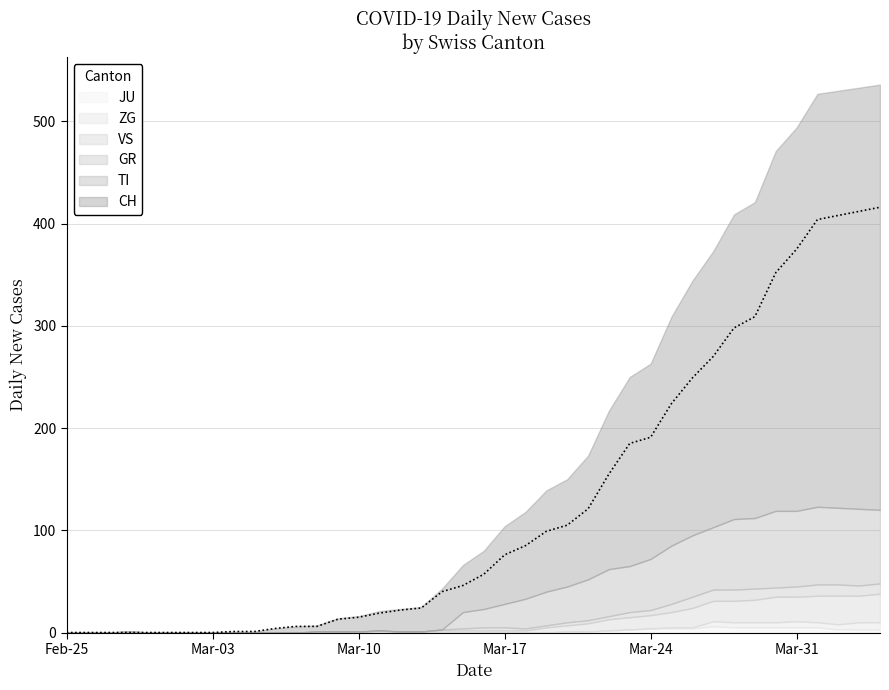

Reading left to right, extract all data points from this chart.

0	0	0	0	0	0	0	0	1	1	4	6	6	13	15	19	22	24	40	46	57	76	85	99	105	121	155	185	191	224	249	270	298	309	352	375	404	408	412	416